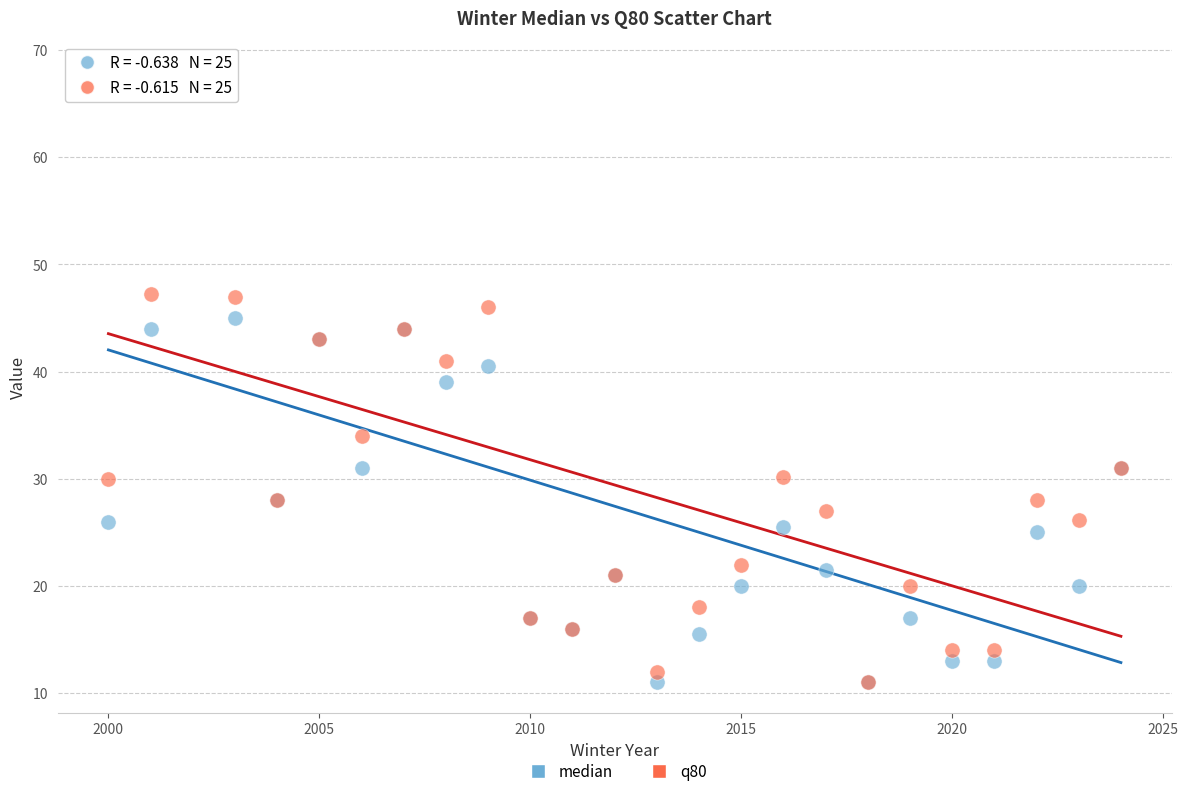

What are all the series names shown in the legend?

median, q80